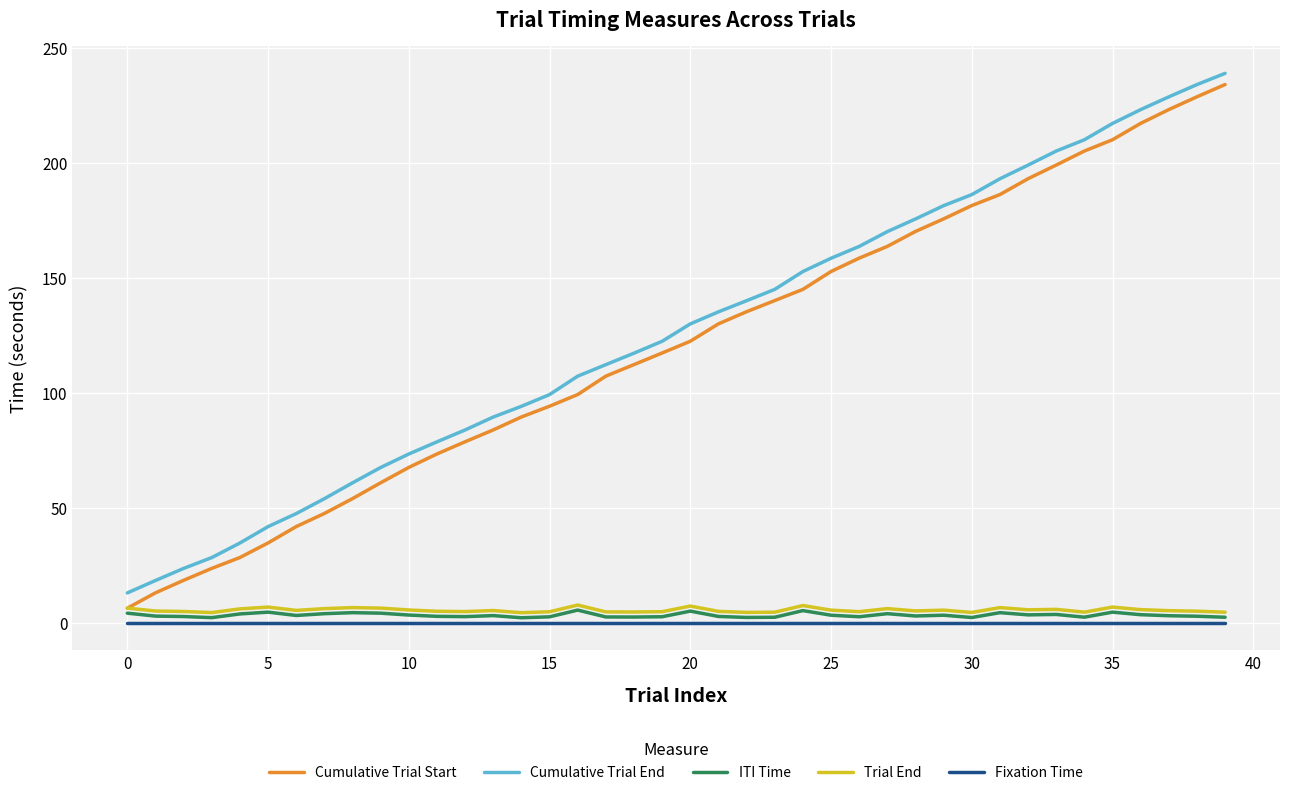

What is the maximum value shown in the chart?

239.0